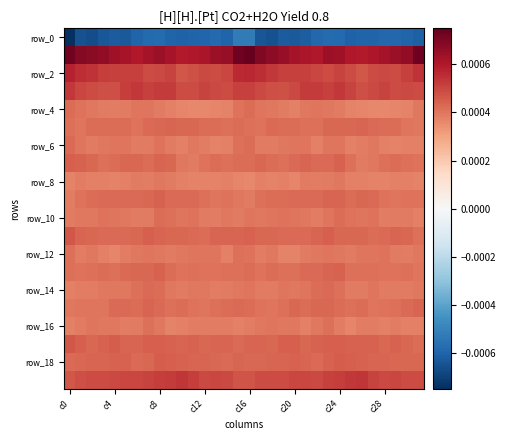

At which category is the sum across all series the highest?

c16